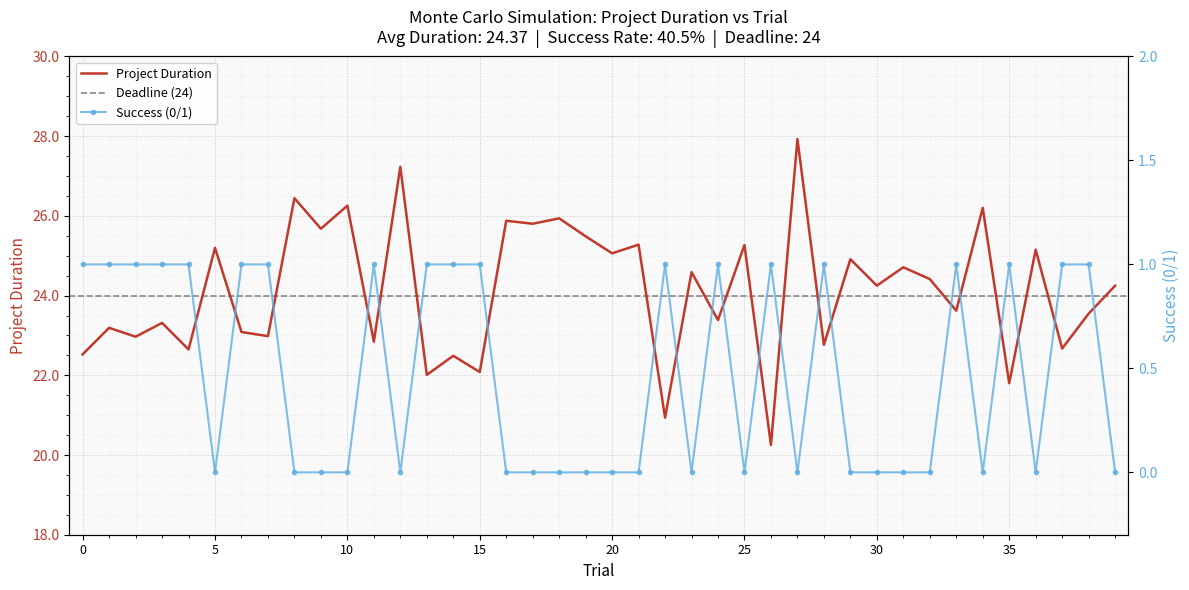

Between 22 and 31, which series saw the biggest shift?

Project Duration